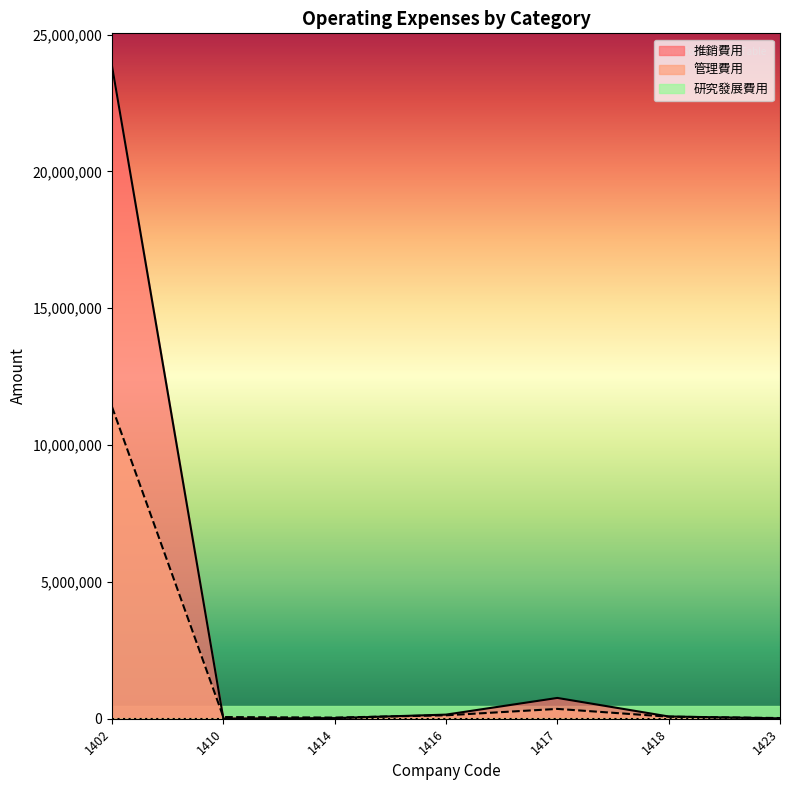

At which category does 推銷費用 reach its first local peak?

1417